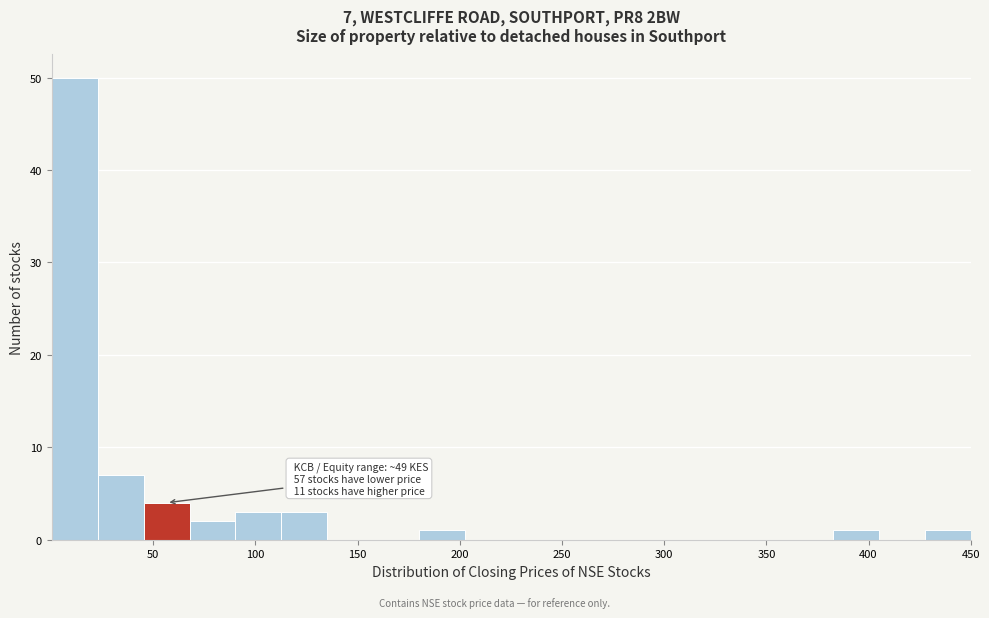

Which range on the x-axis has the tallest bar?

0 to 25